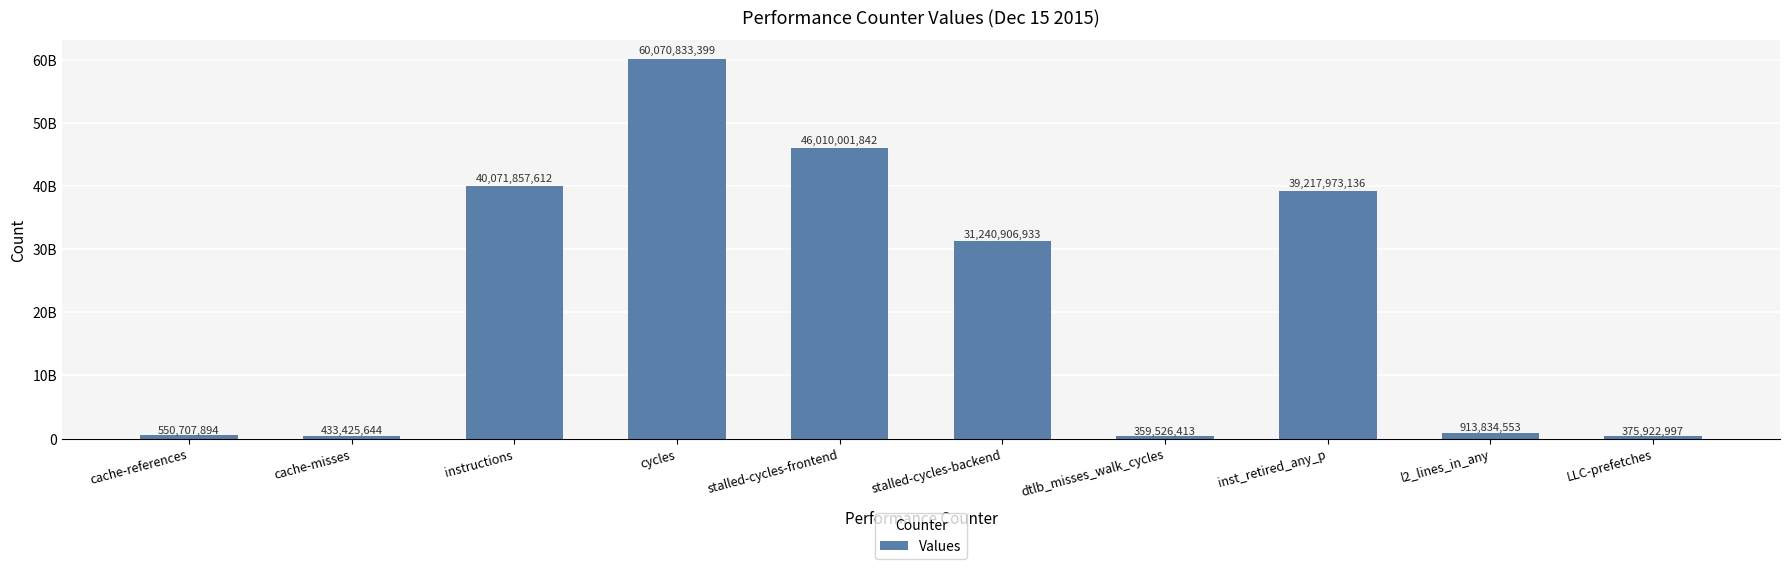

What is the difference between the second highest and minimum values?

45650475429